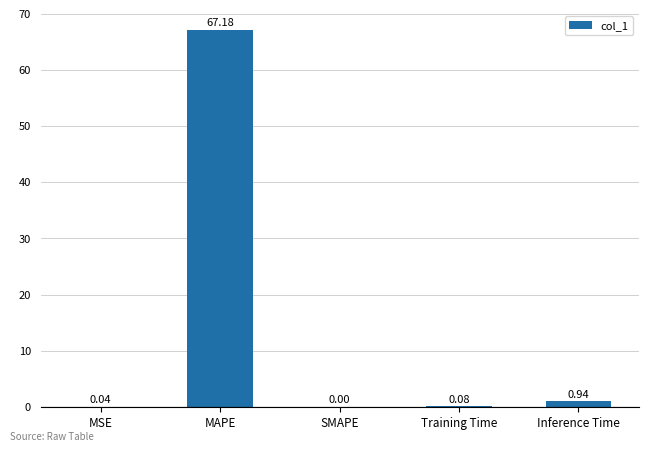

How many values are above zero?

4